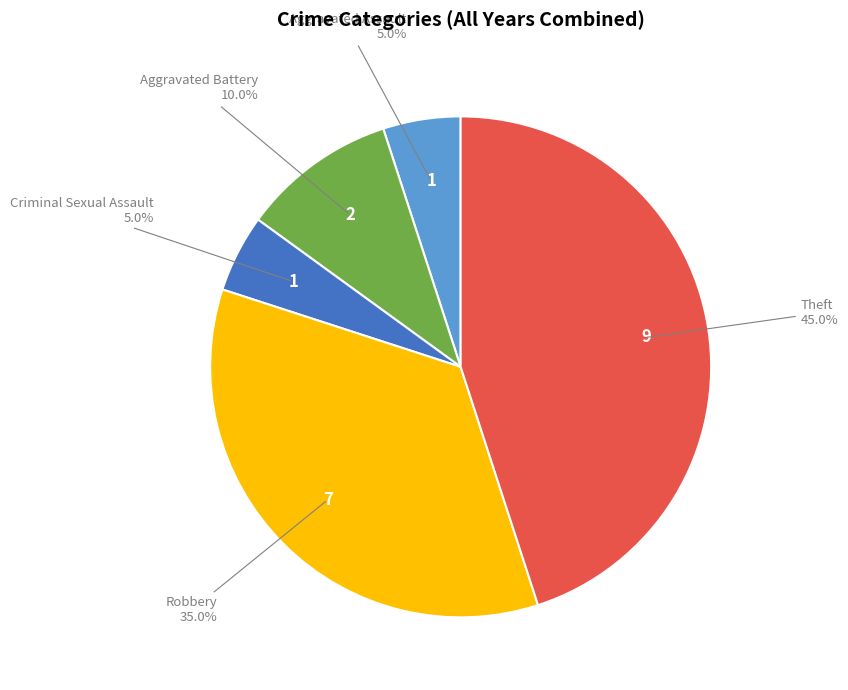

Is there a majority slice in this chart?

No